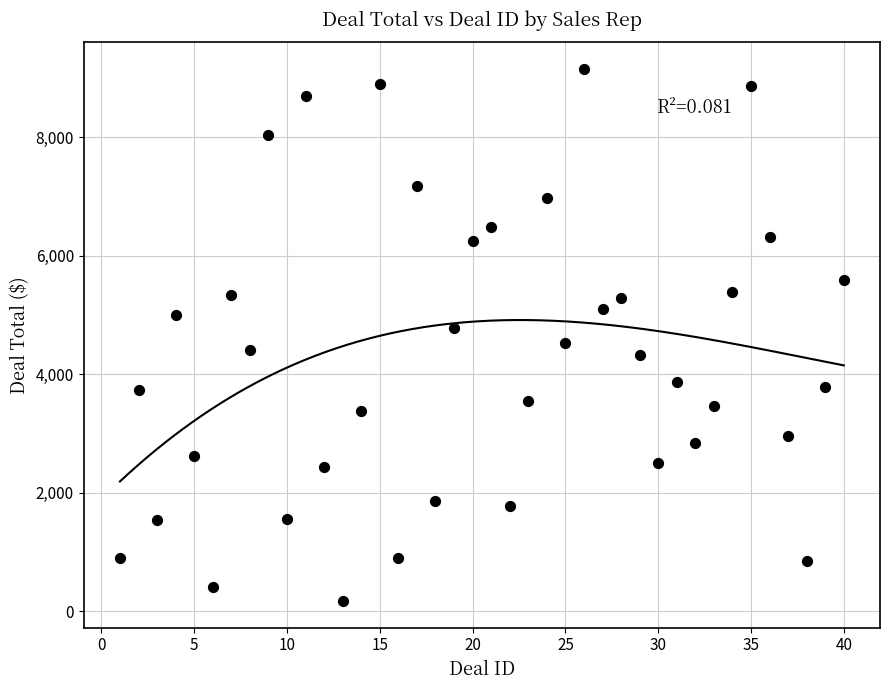

What is the range of Y values (max minus min)?

8978